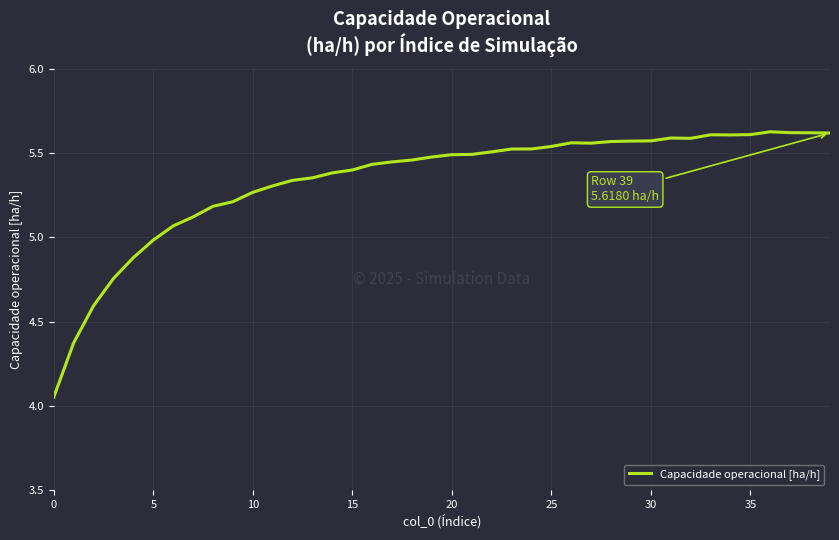

What is the difference between the maximum and minimum values?

1.6